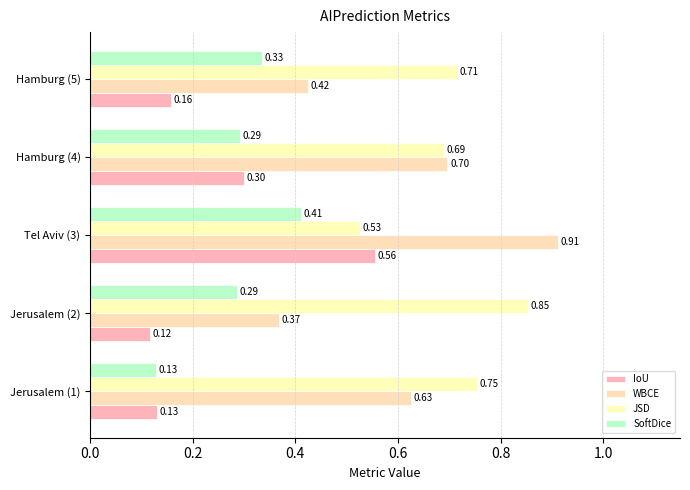

What is the value of the WBCE bar at the 4th from the left?

0.7